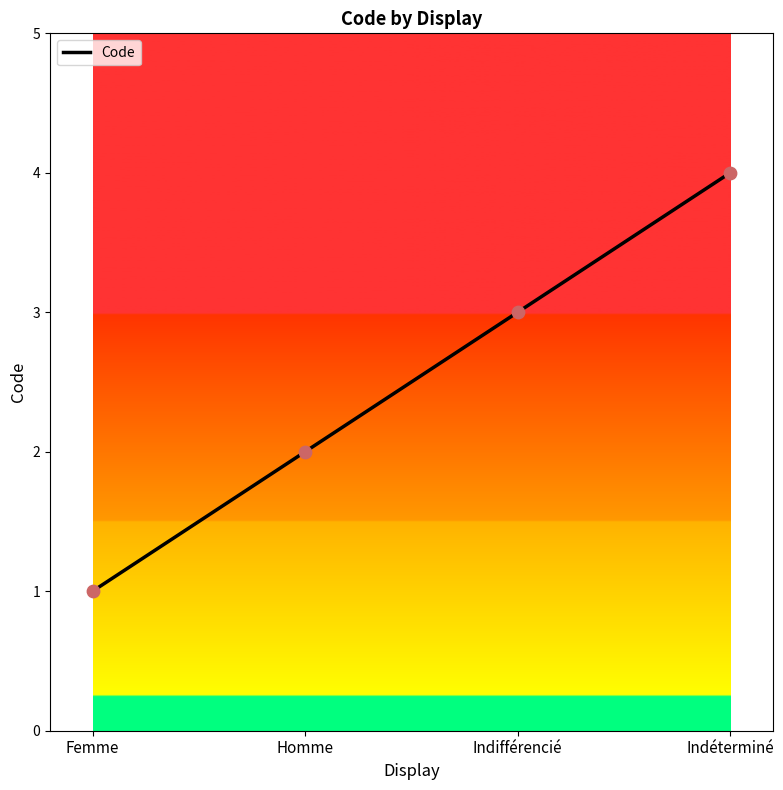

What is the ratio of the value at Femme to the value at Indifférencié?

0.3